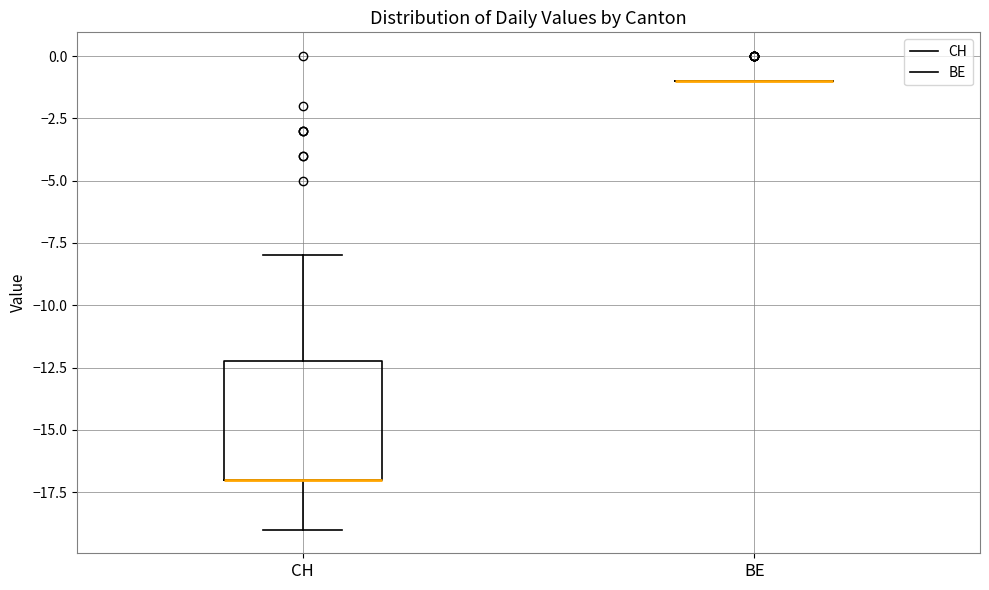

Where does the upper whisker of the box for CH end on the y-axis? The values are not printed on the chart, so give them approximately, as read against the axis.

-8